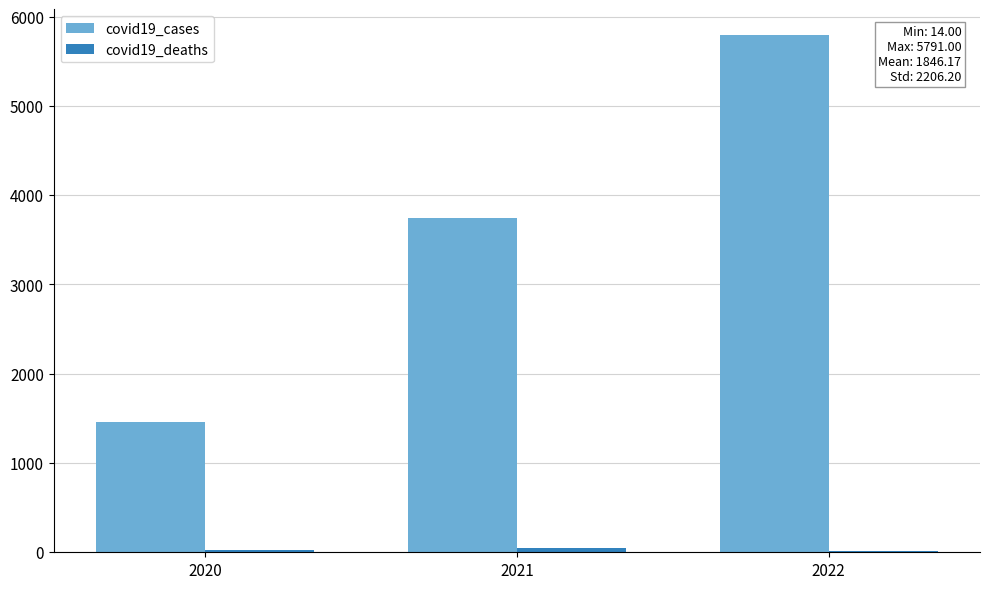

Which series has the widest spread of values?

covid19_cases